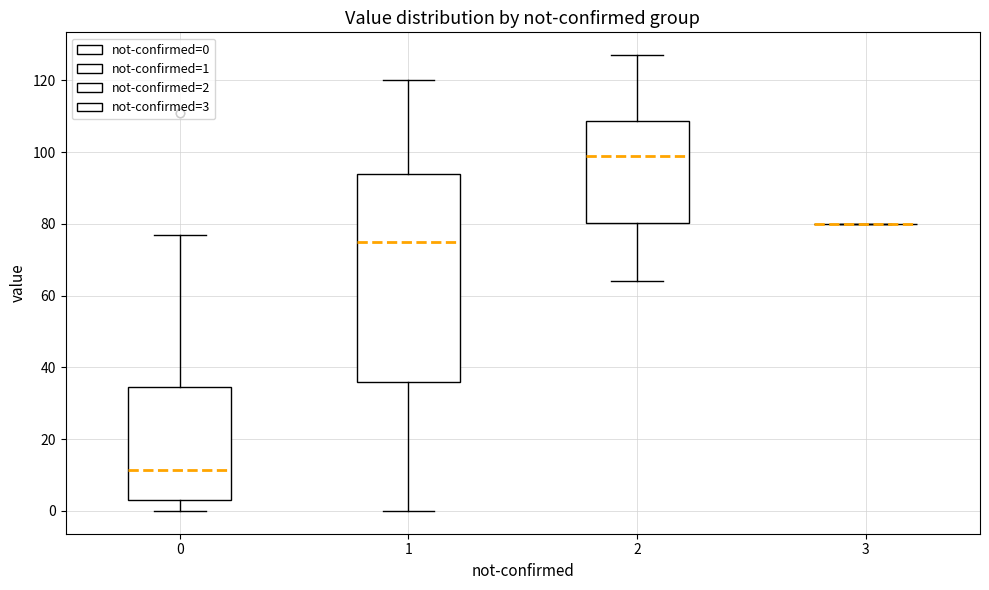

Comparing the boxes themselves (not the whiskers), which one is the tallest?

1